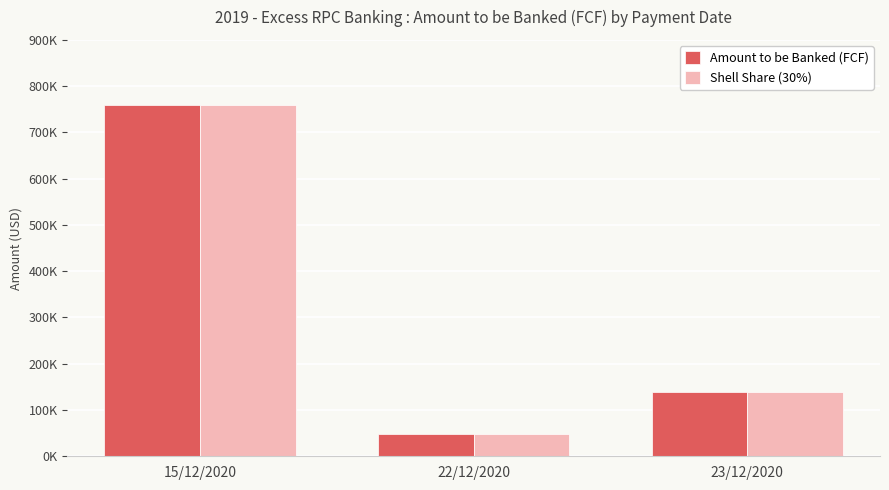

True or false: Shell Share (30%) has a value of 759073.4 at 15/12/2020.

True